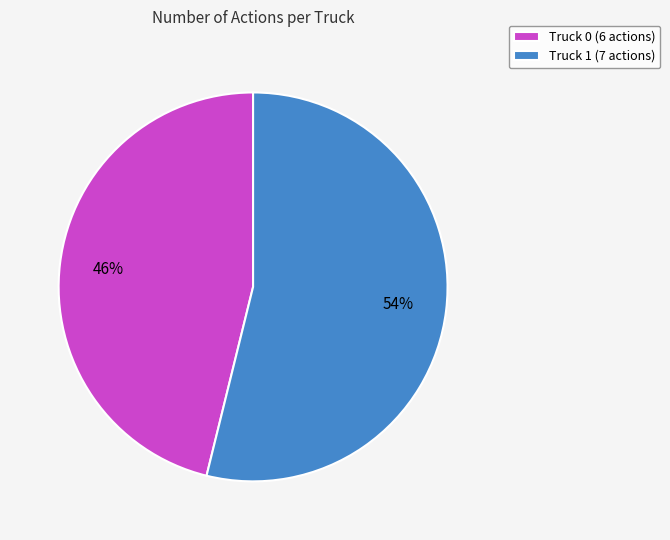

To the nearest percent, what is the difference between the largest and smallest slice percentages?

8%